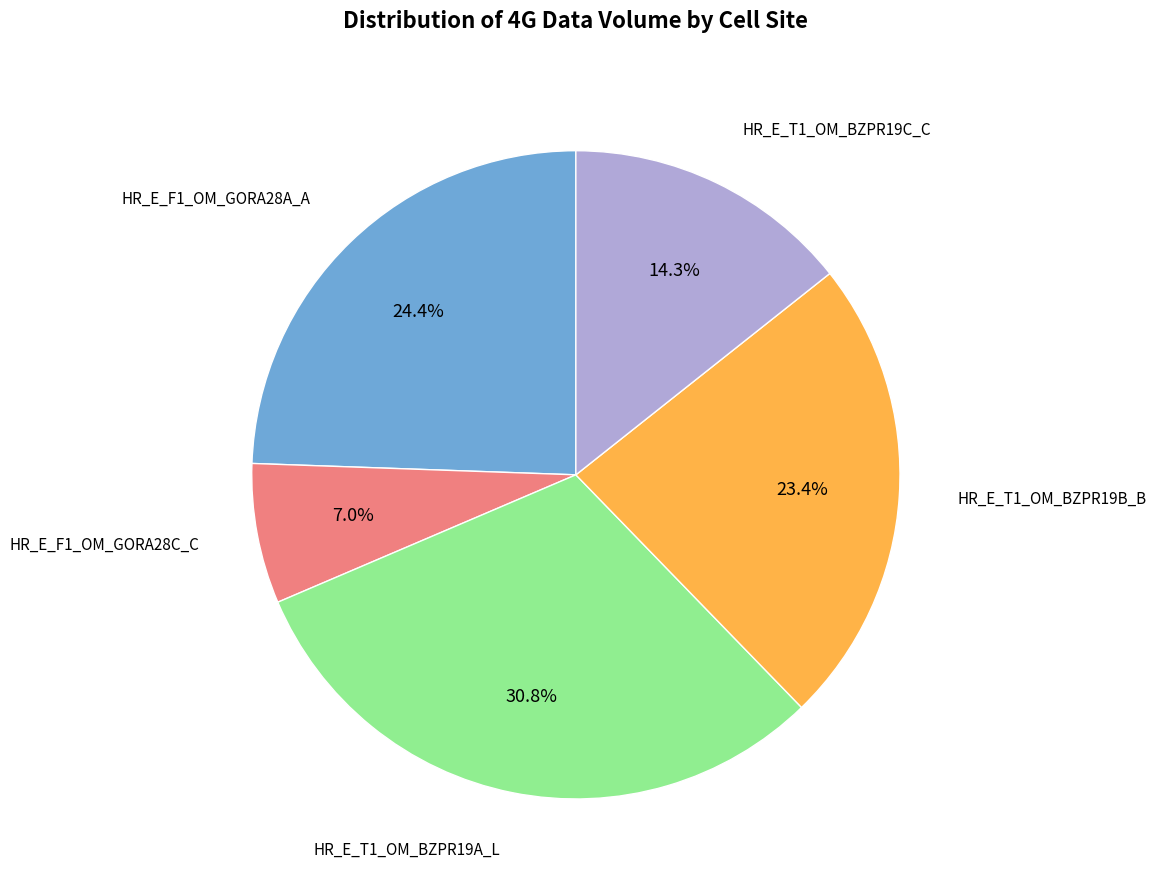

Is there a majority slice in this chart?

No